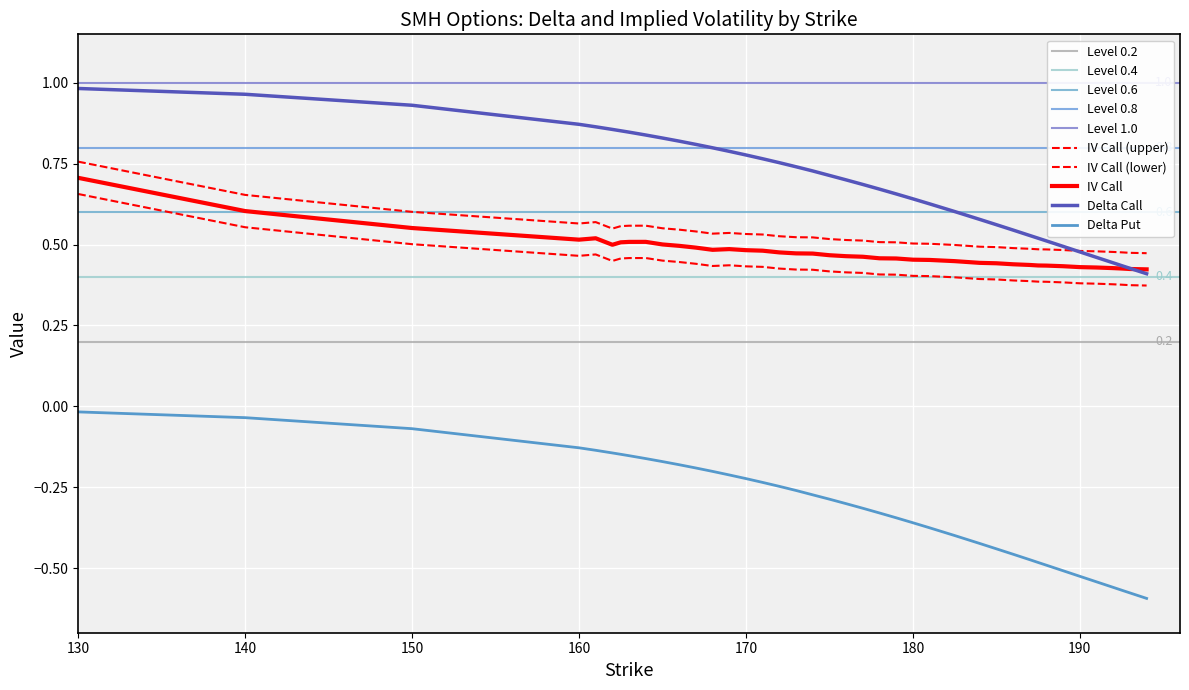

The iv_P series shows 1.0 at 150. True or false?

False